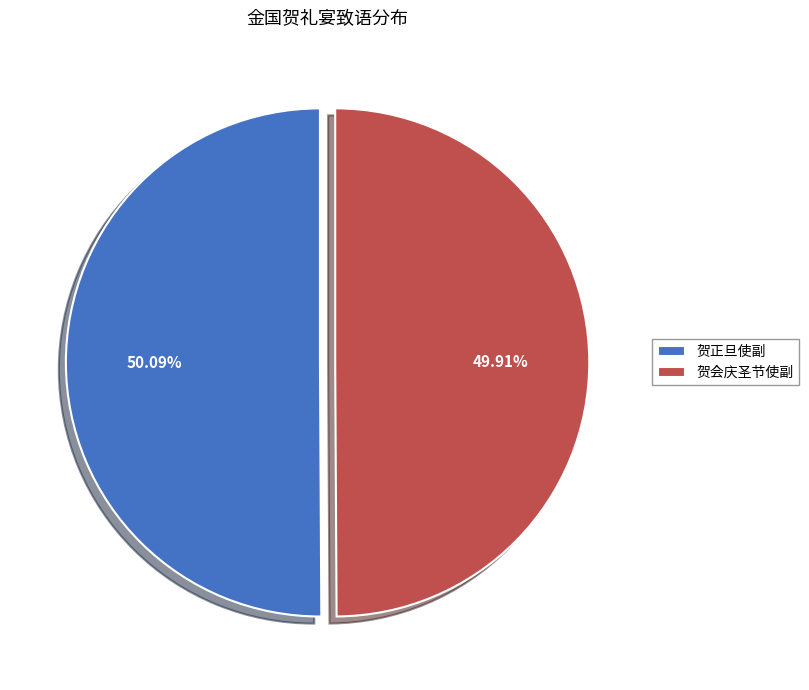

Approximately how many times larger is the value at 贺会庆圣节使副 compared to 贺正旦使副?

1.0